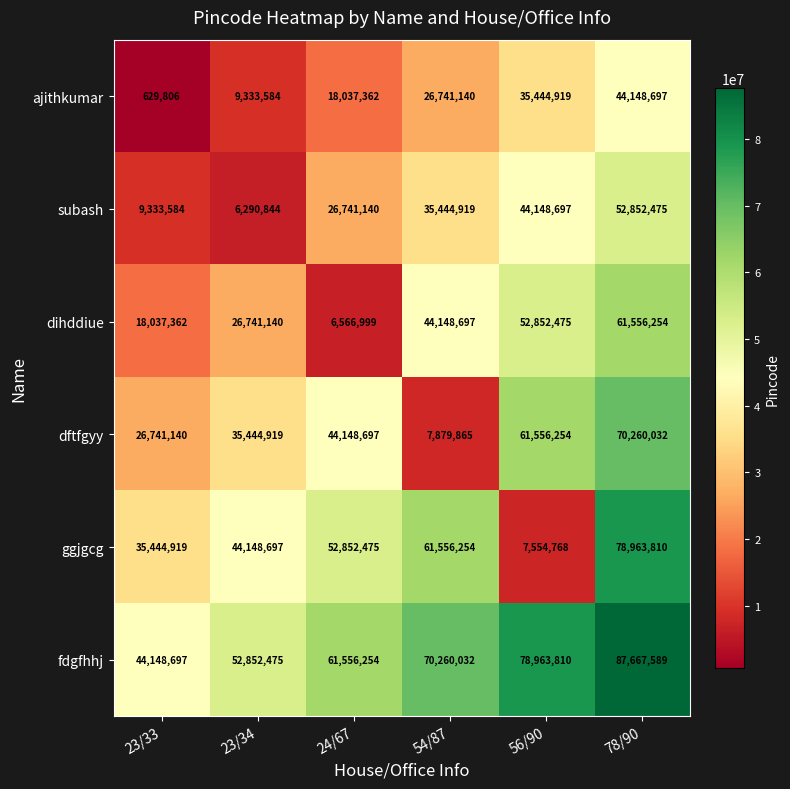

Which series changed the most between 23/34 and 78/90?

subash